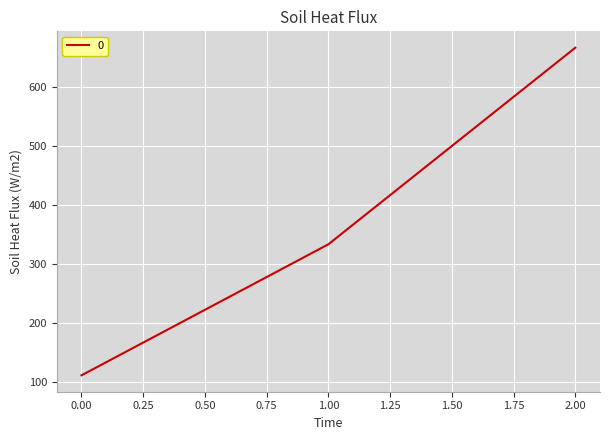

Which category has the highest value across all series?

2.00